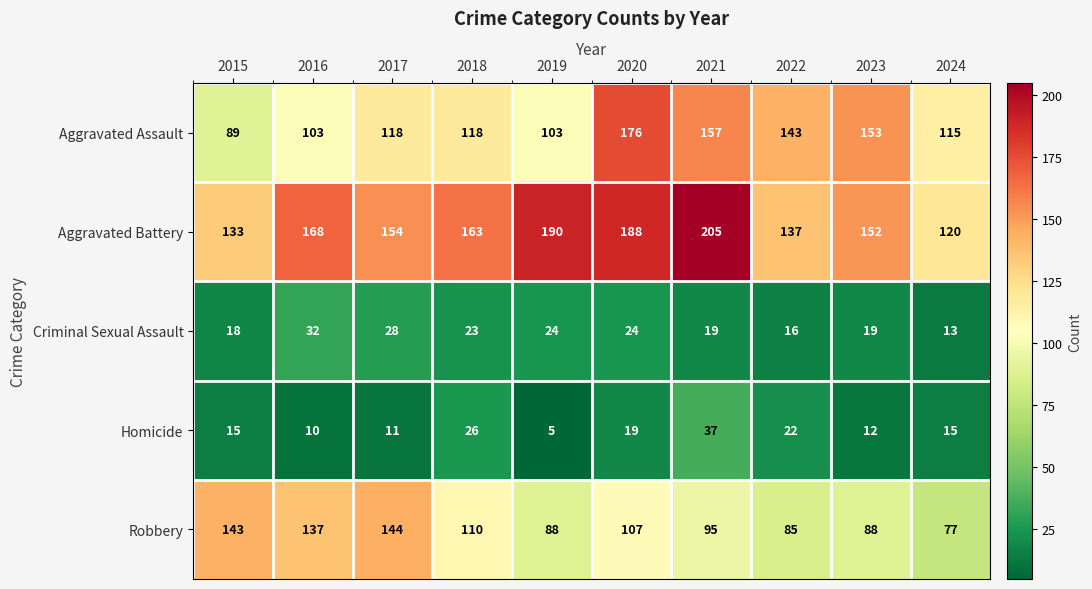

Which series has the widest spread of values?

Aggravated Assault